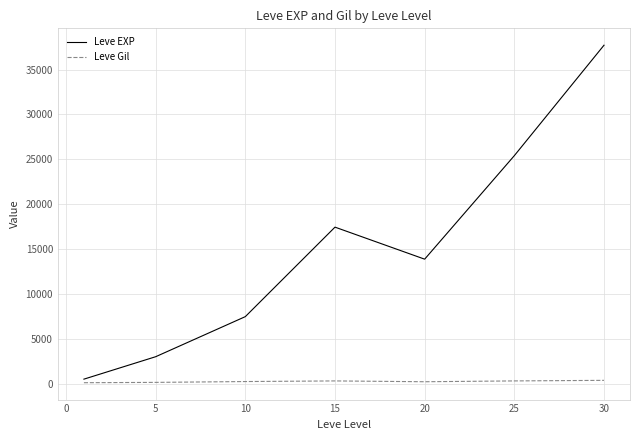

What are all the series names shown in the legend?

Leve EXP, Leve Gil